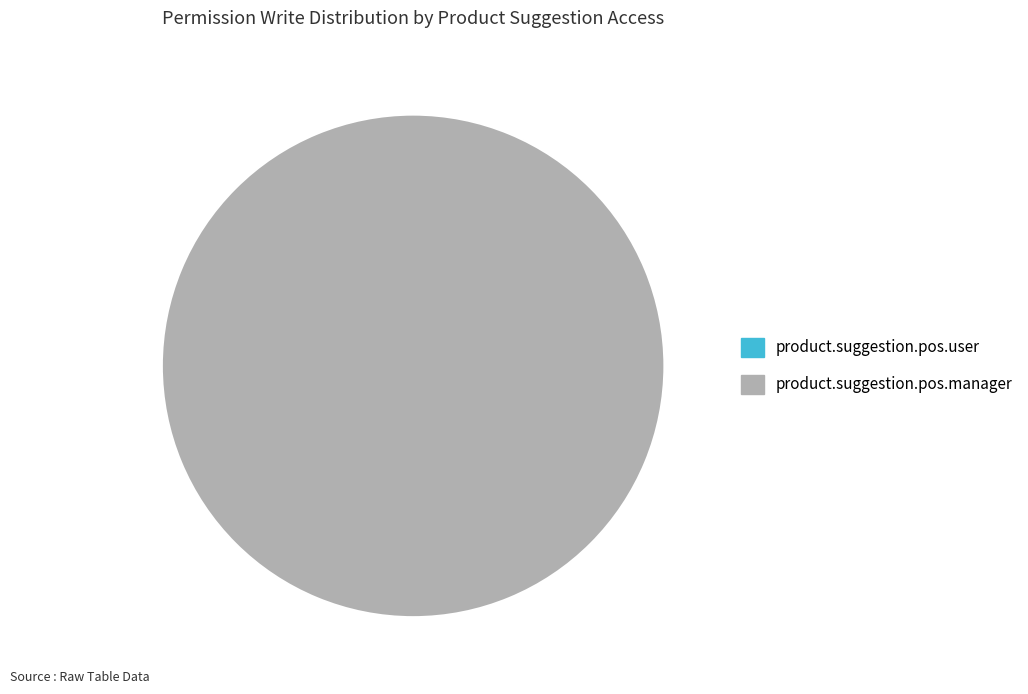

What is the change in value from product.suggestion.pos.user to product.suggestion.pos.manager?

+1